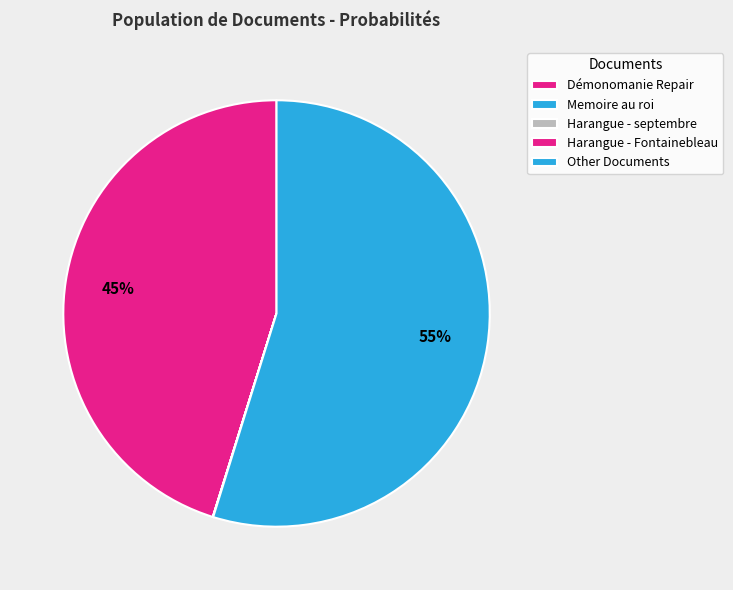

What is the change in value from Démonomanie Repair to Harangue - septembre?

-0.5